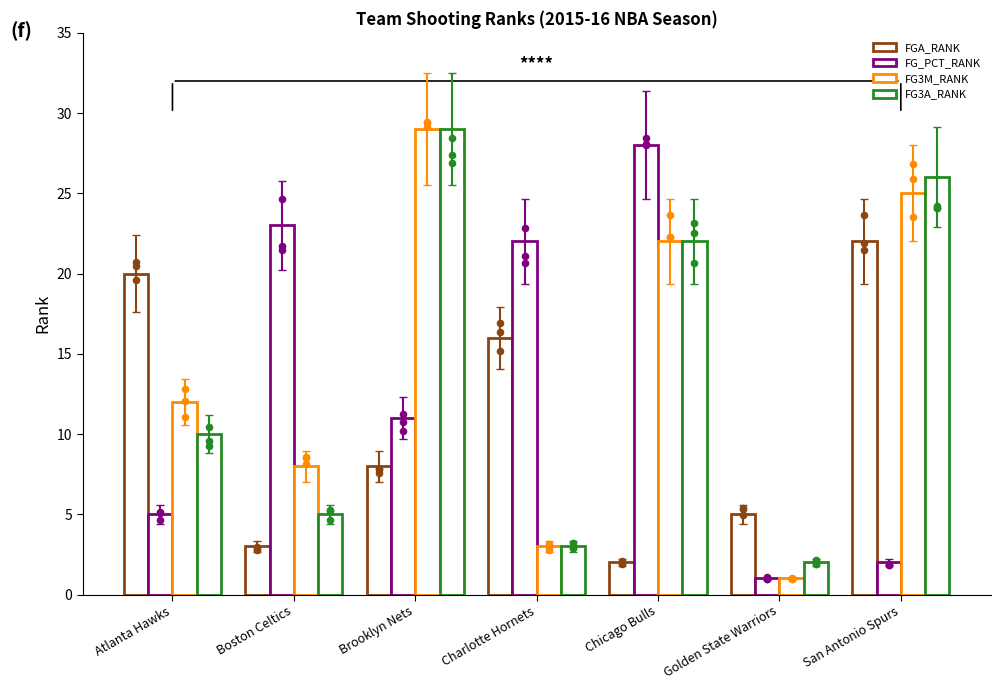

At which category is the sum across all series the highest?

Brooklyn Nets